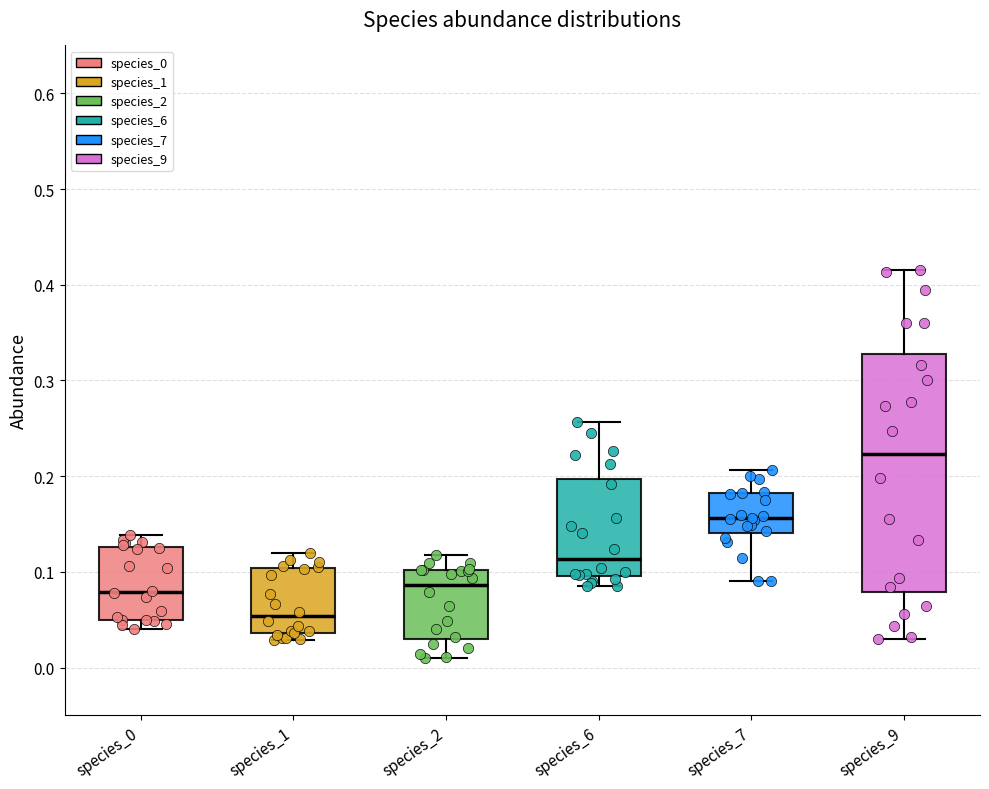

Where is the lower edge of the box for species_9 on the y-axis? The values are not printed on the chart, so give them approximately, as read against the axis.

0.08